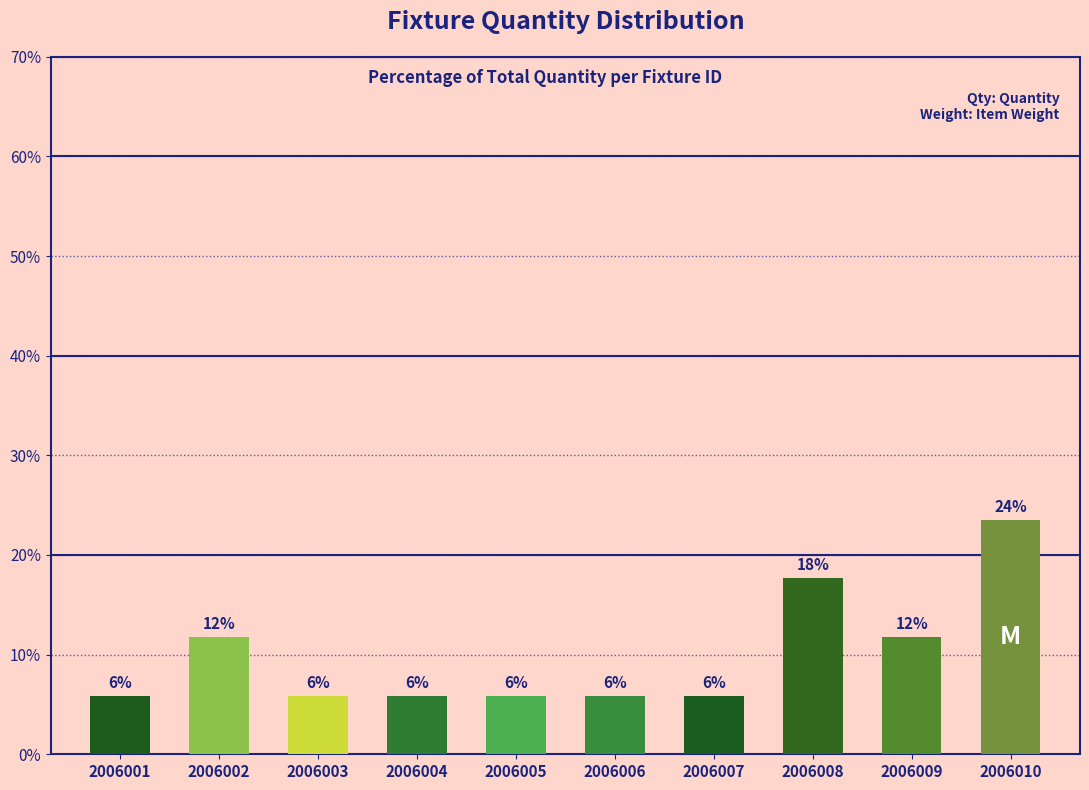

What is the change in value from 2006004 to 2006008?

+11.8